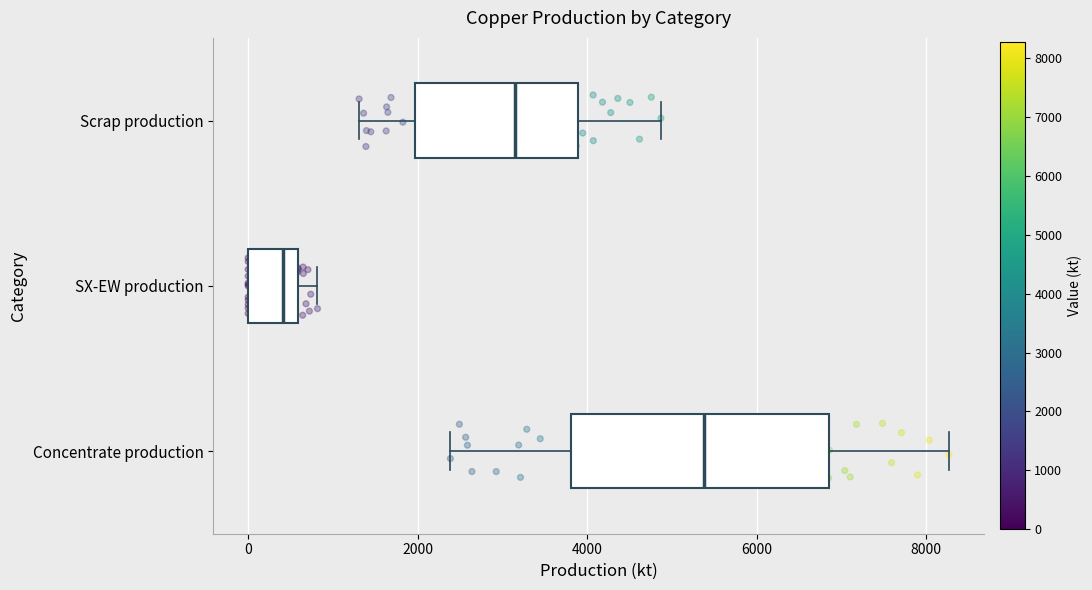

Reading bottom to top, transcribe this box plot: for each box, give where its median line is, the range the box spans, and where its two whiskers end, as read against the x-axis. The values are not printed on the chart, so give them approximately, as read against the axis.

Concentrate production: median 5400, box 3800 to 6800, whiskers 2400 to 8200
SX-EW production: median 400, box 0 to 600, whiskers 0 to 800
Scrap production: median 3200, box 2000 to 3800, whiskers 1400 to 4800